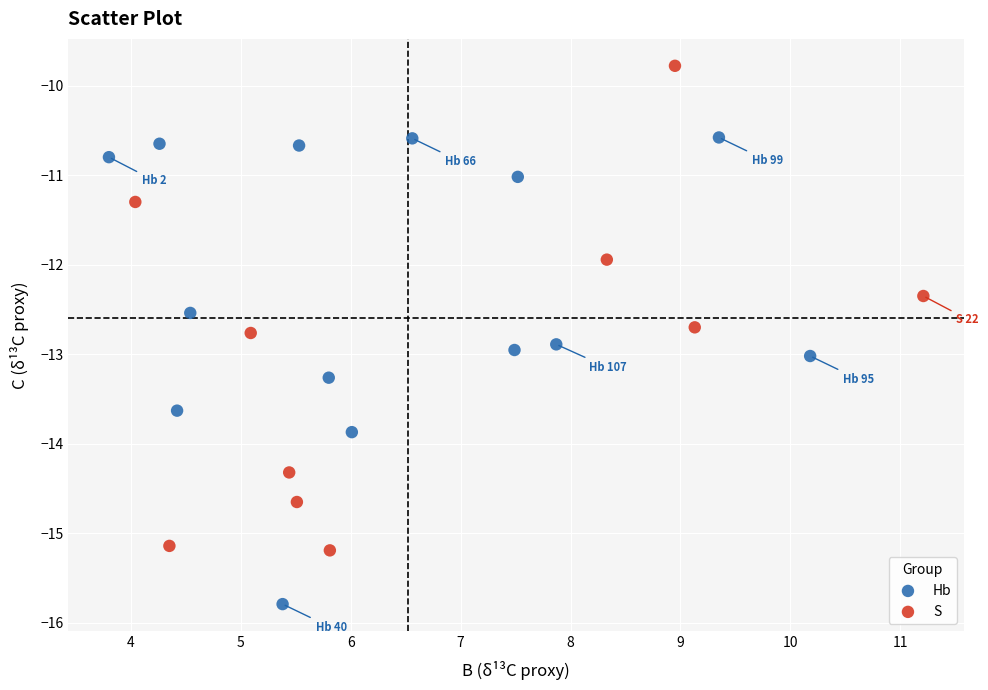

Which series reaches the maximum Y coordinate?

S